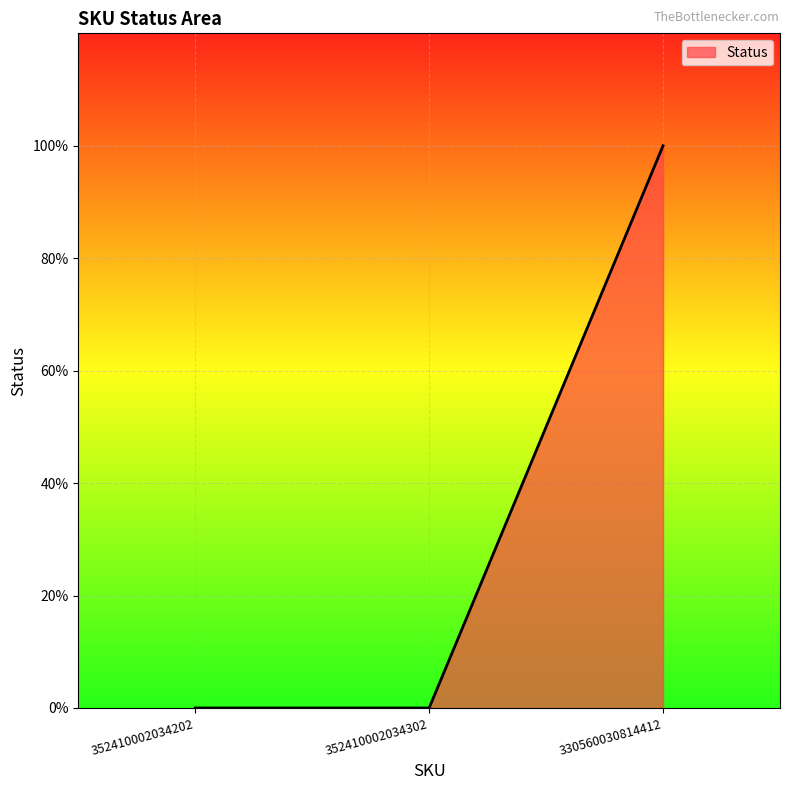

Does the chart display data point markers on the line(s)?

No